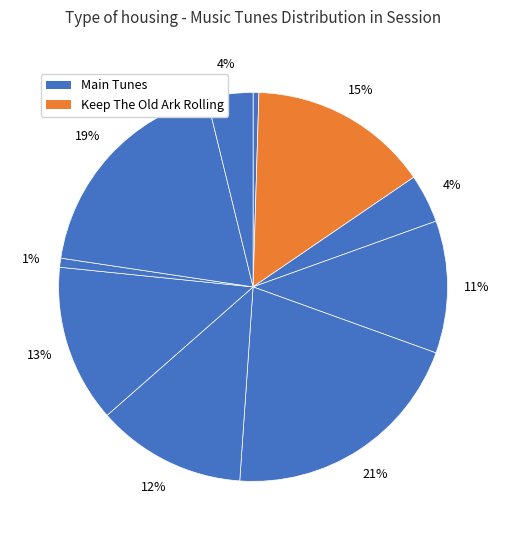

To the nearest percent, what is the difference between the largest and smallest slice percentages?

20%